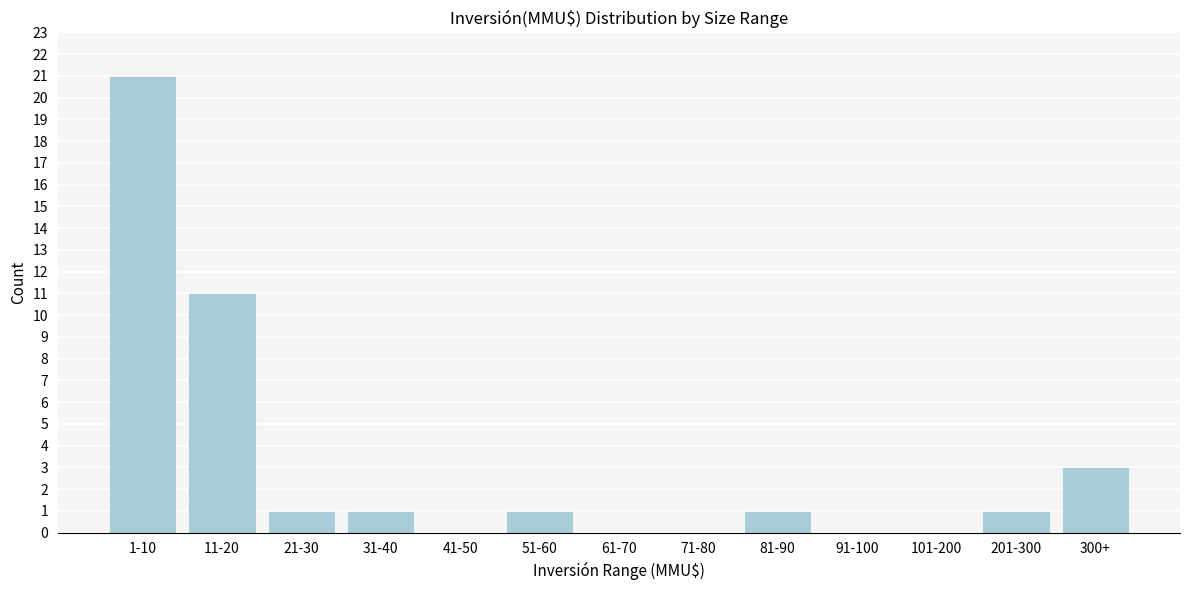

Reading left to right, what are all the values shown in this chart?

1-10=21	11-20=11	21-30=1	31-40=1	41-50=0	51-60=1	61-70=0	71-80=0	81-90=1	91-100=0	101-200=0	201-300=1	300+=3